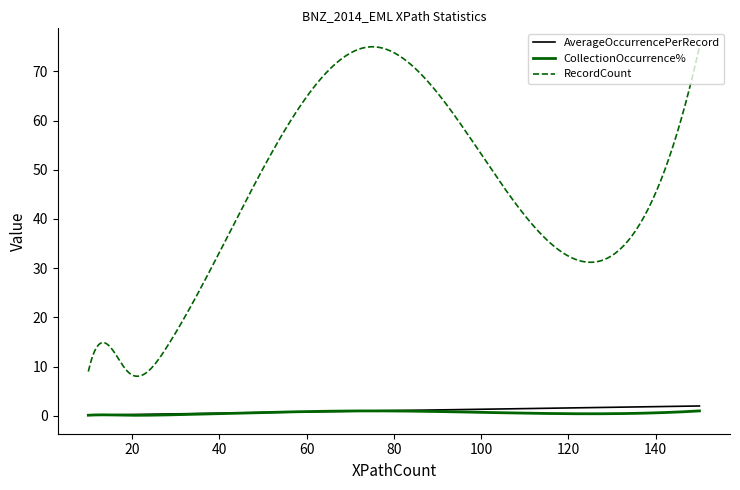

True or false: RecordCount and CollectionOccurrence% intersect in this chart.

False